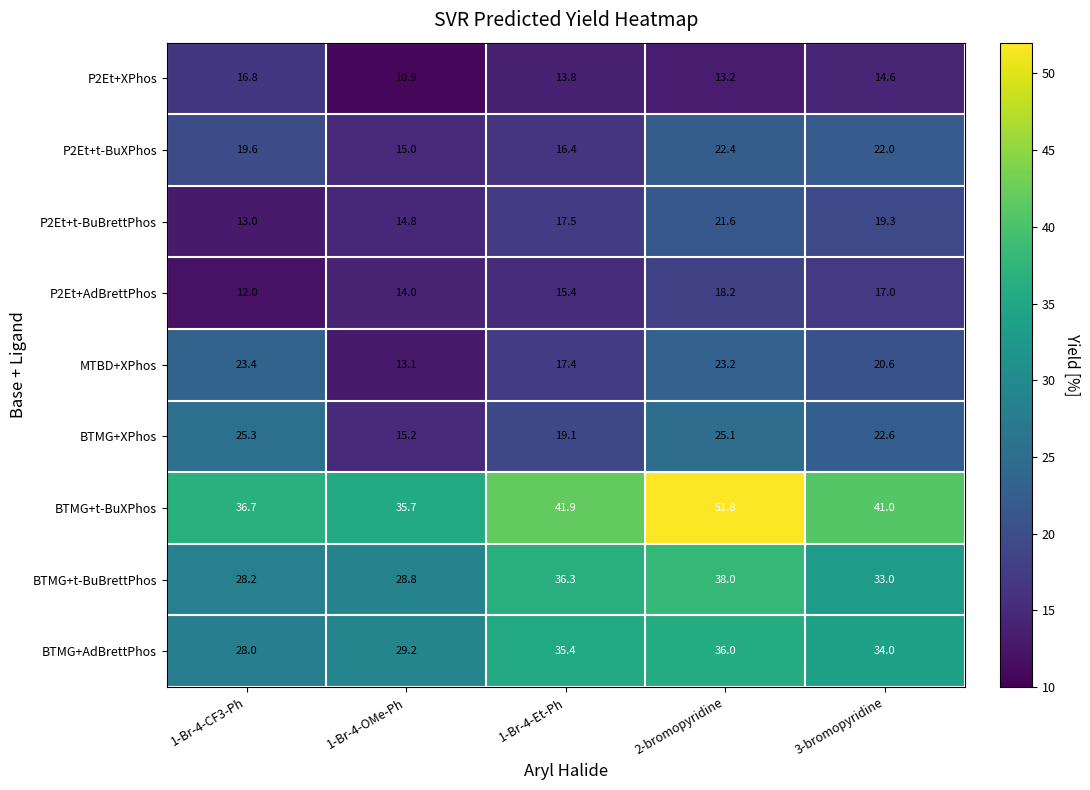

What is the difference between the second highest and second lowest values in the P2Et+t-BuXPhos series?

5.6